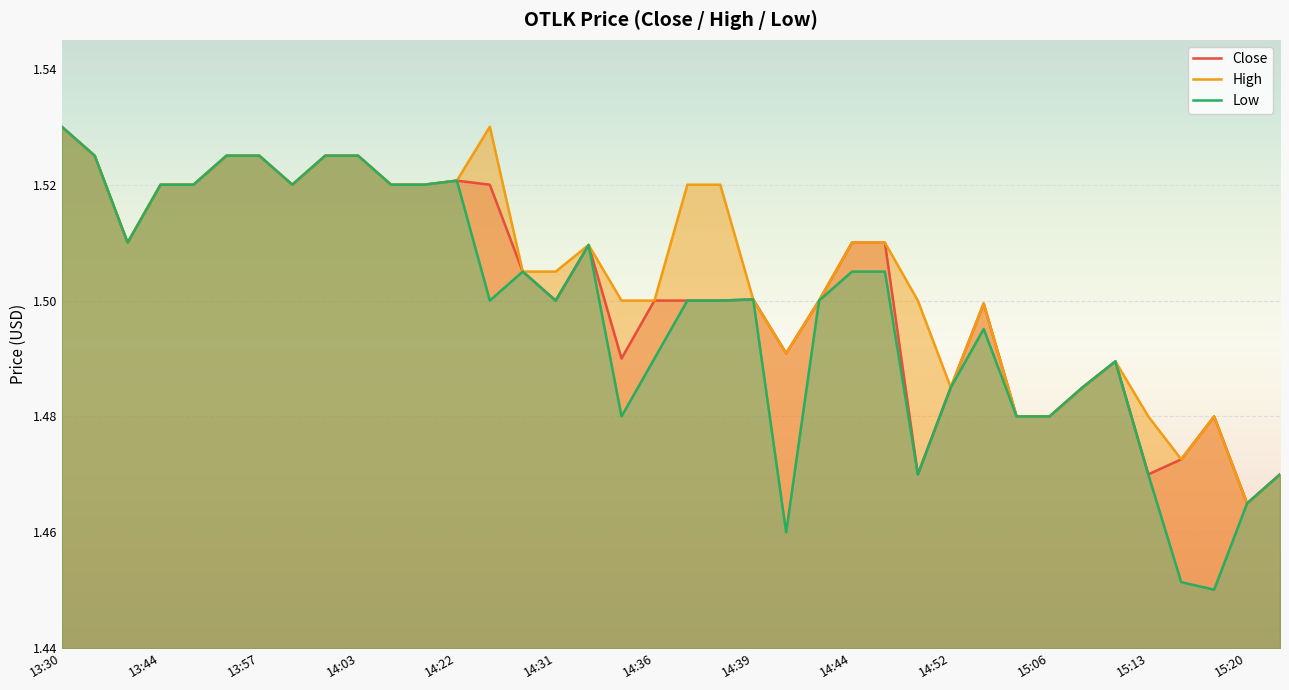

How many interior local peaks does the High series have?

5